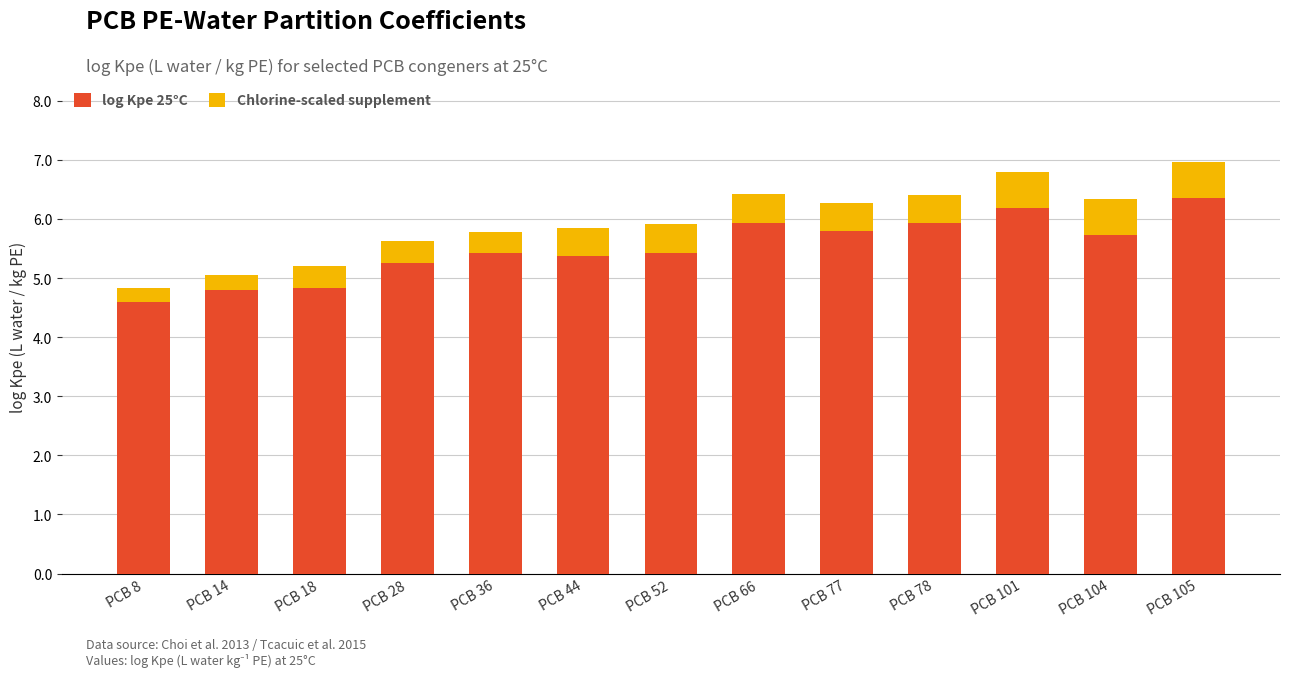

Where does the log Kpe 25°C series first go above 5?

PCB 28